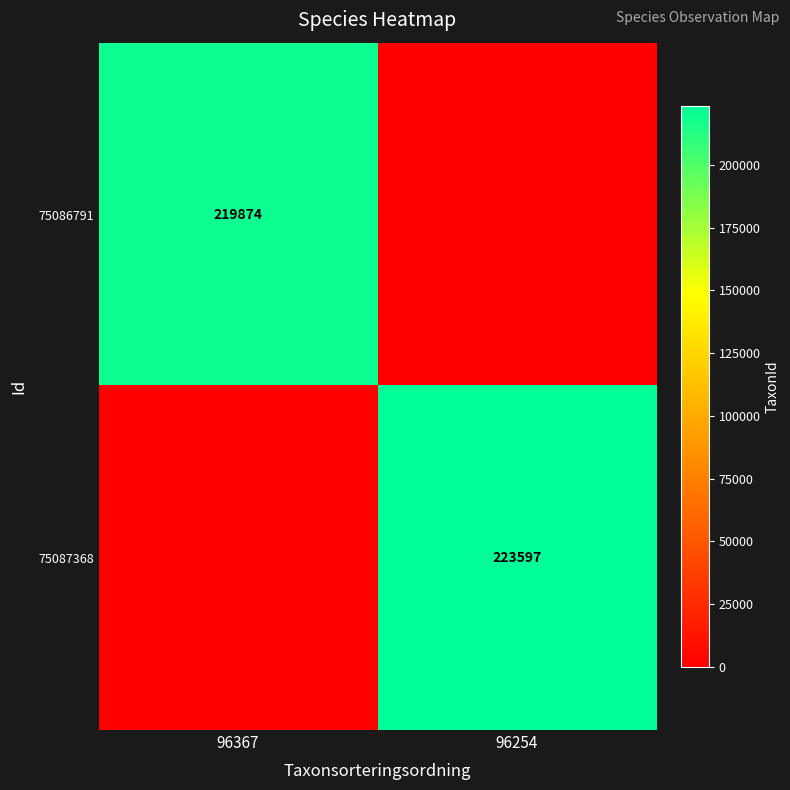

The 75086791 series shows 56398 at 96367. True or false?

False